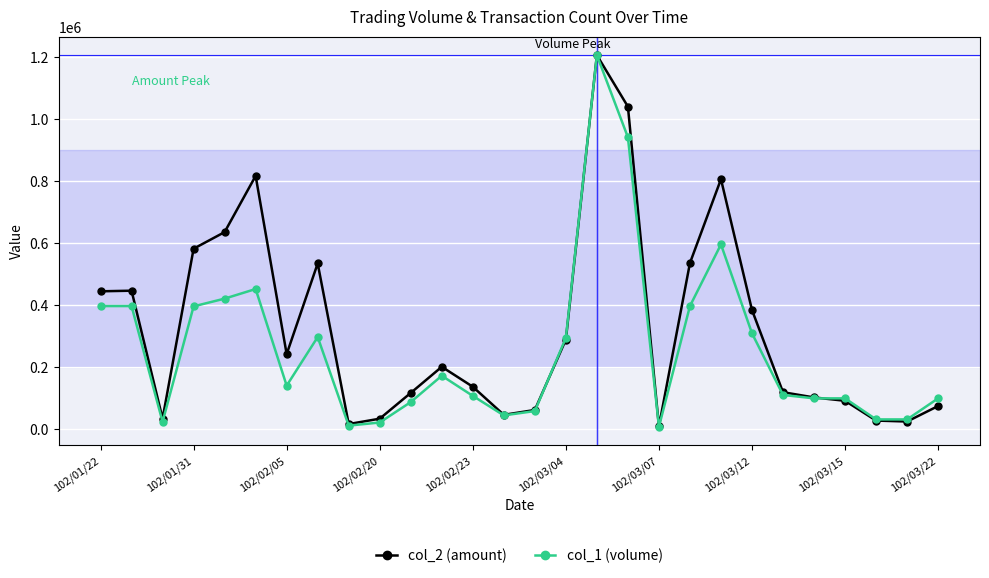

What is the difference between the maximum and second lowest values in the col_2 (amount) series?

1191020